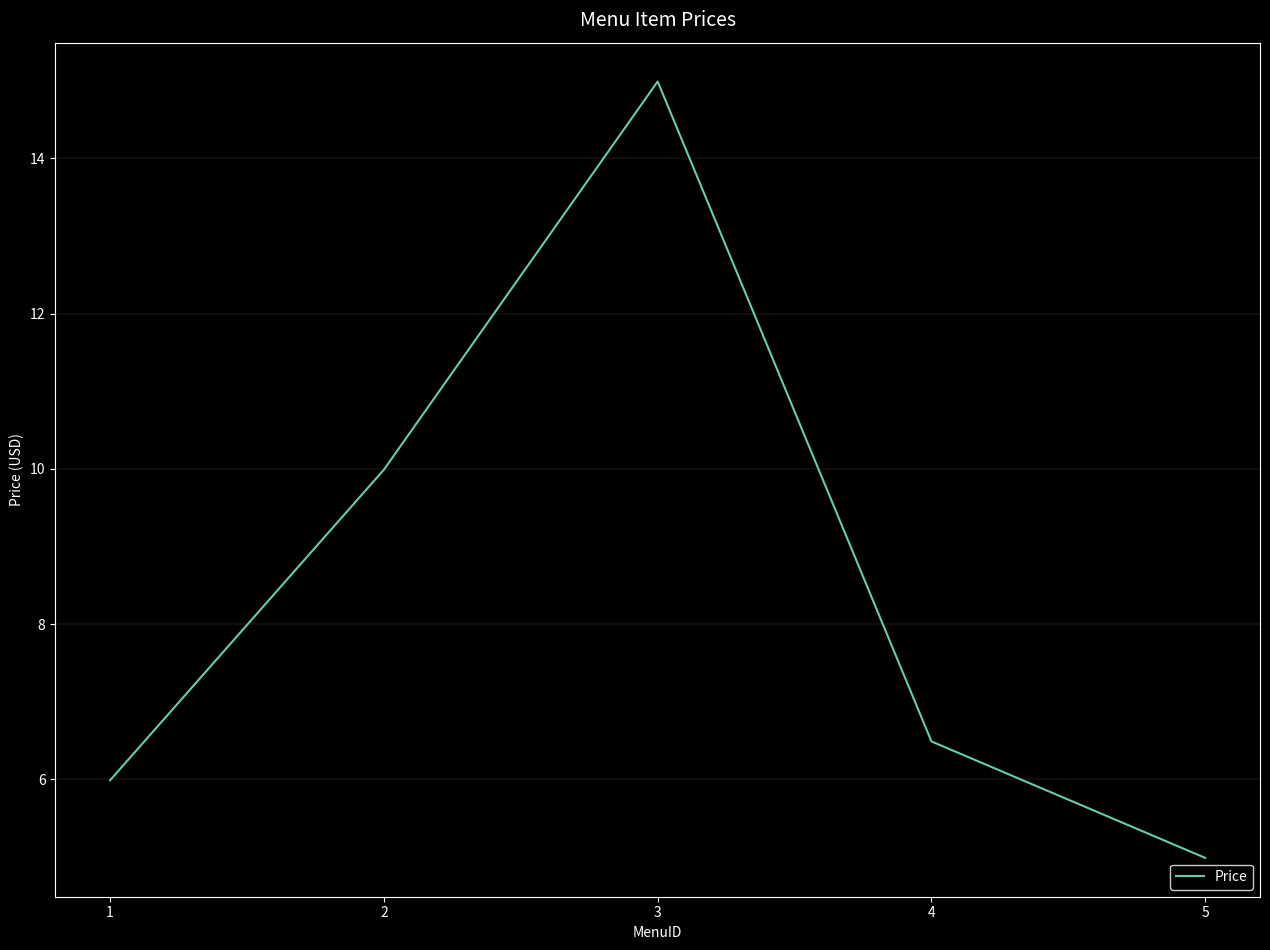

List the labels in order of value, largest first.

3, 2, 4, 1, 5